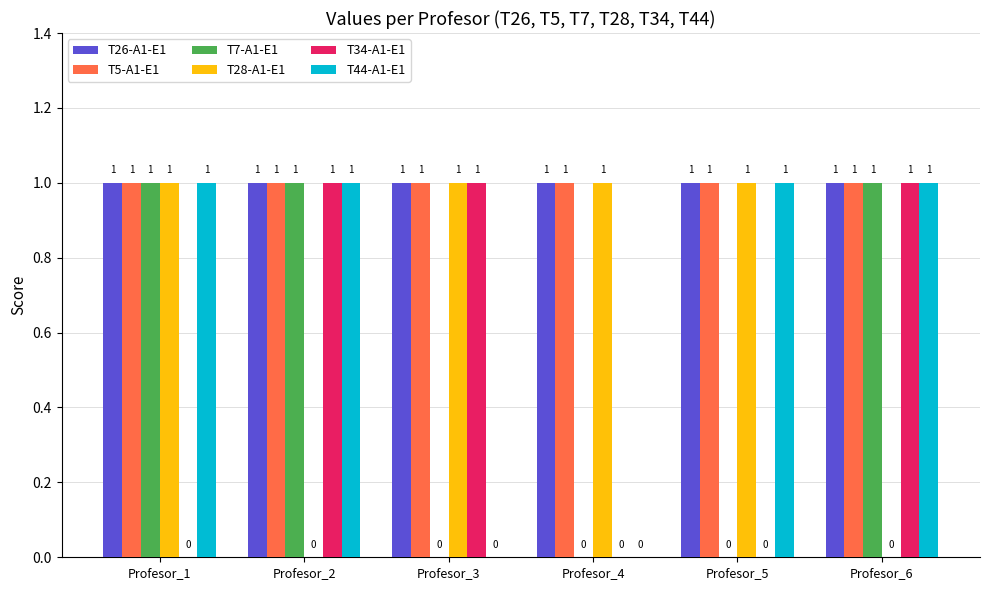

What is the total value across all series at Profesor_1?

5